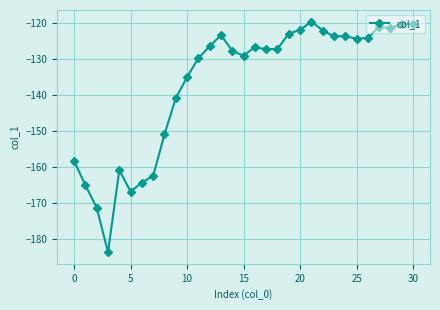

How many lines are shown in the chart?

1